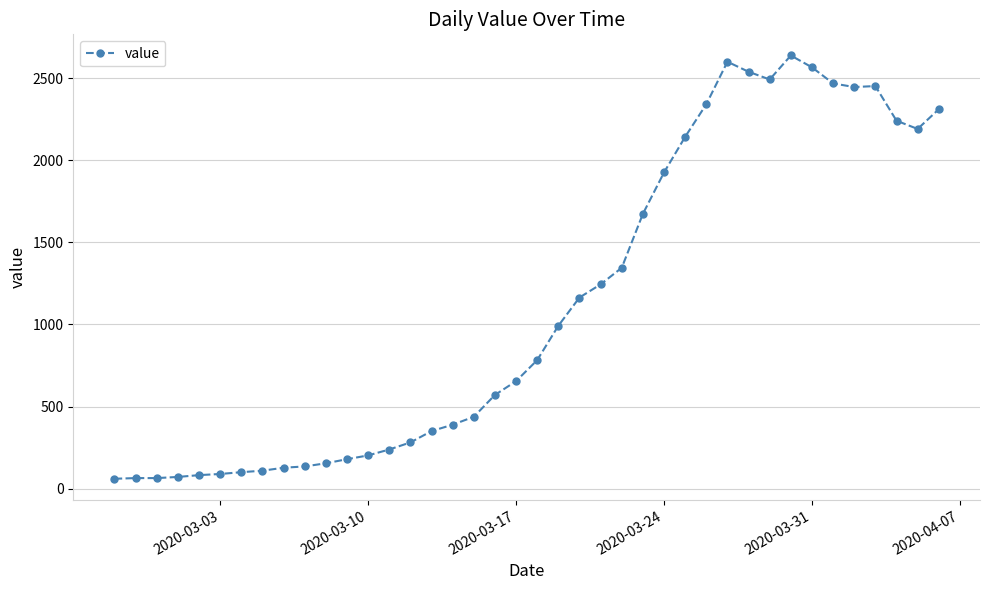

How many lines are shown in the chart?

1